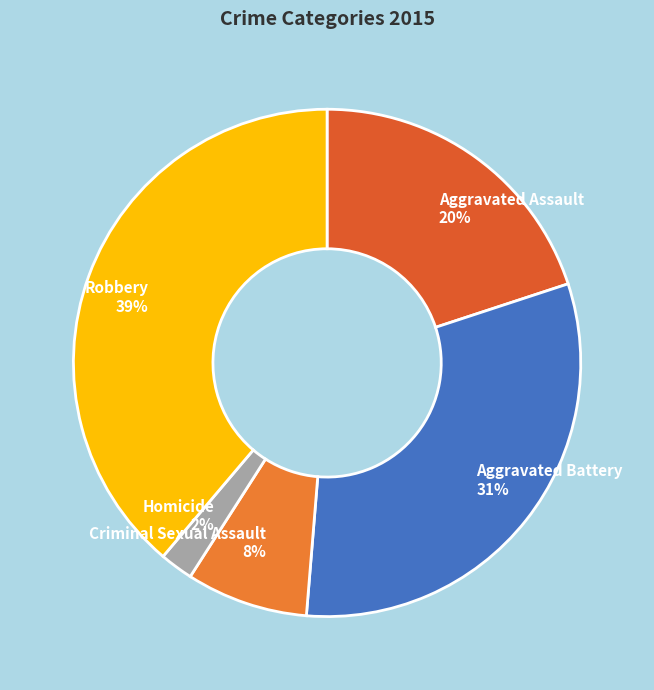

Does Homicide account for over 50% of the chart?

No